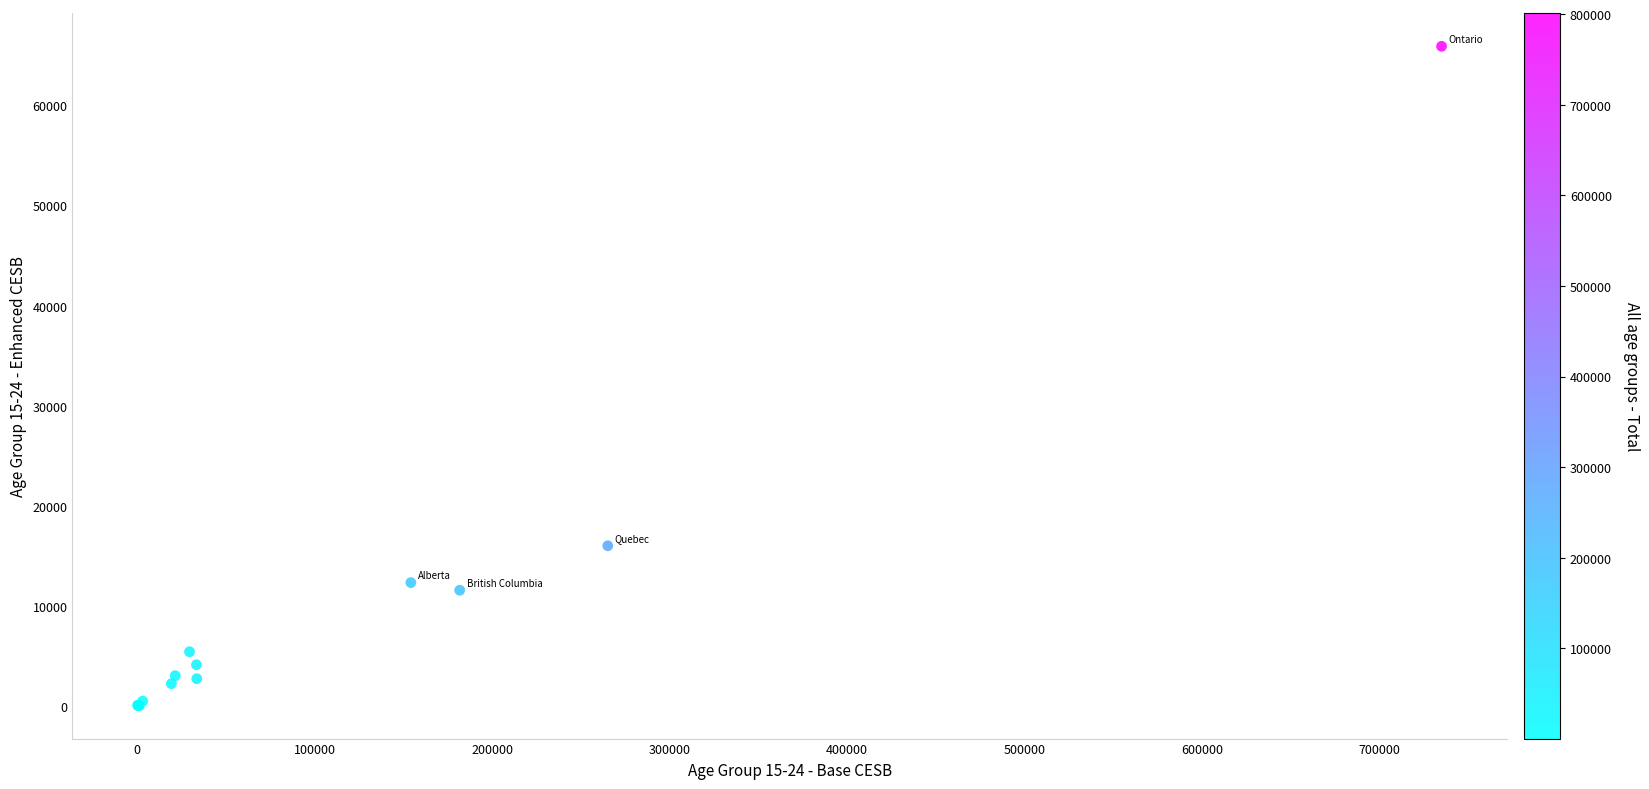

What Y value in the scatter plot is closest to 32985?

16030